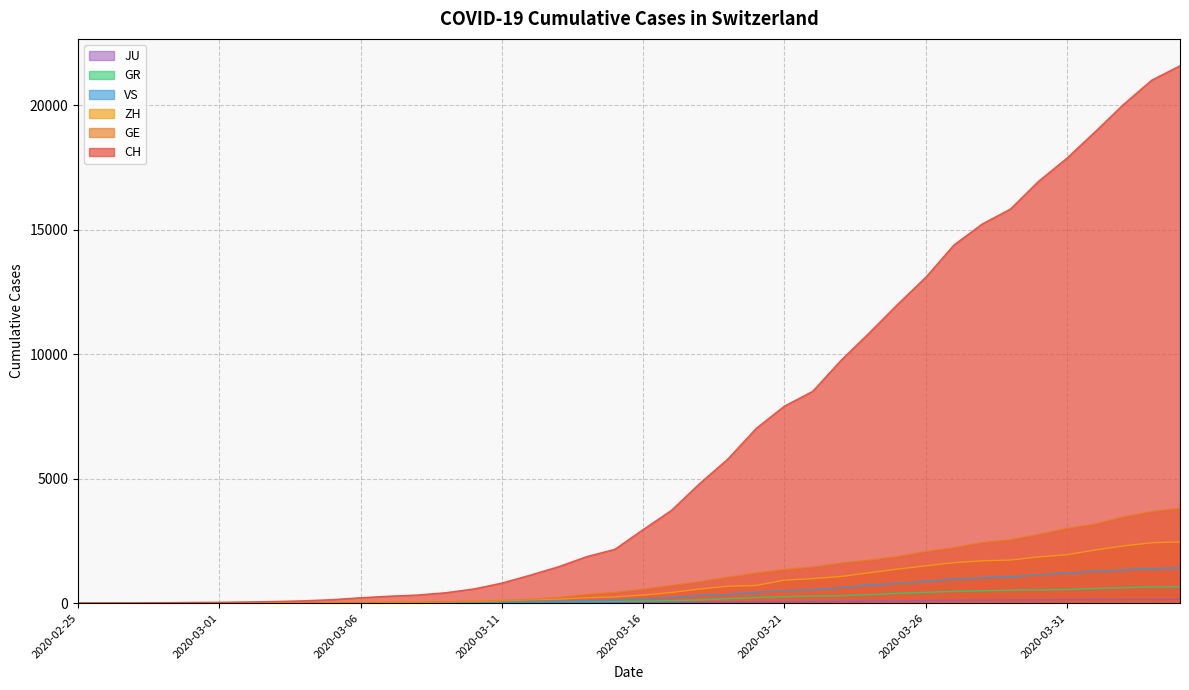

Which series has the widest spread of values?

CH